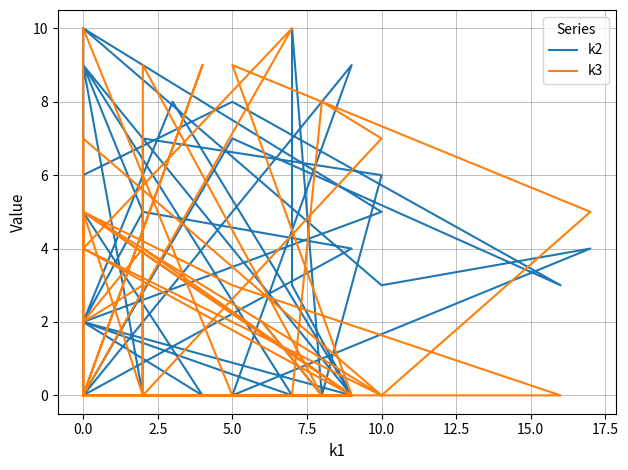

True or false: k3 has a value of 3 at 0.0.

False